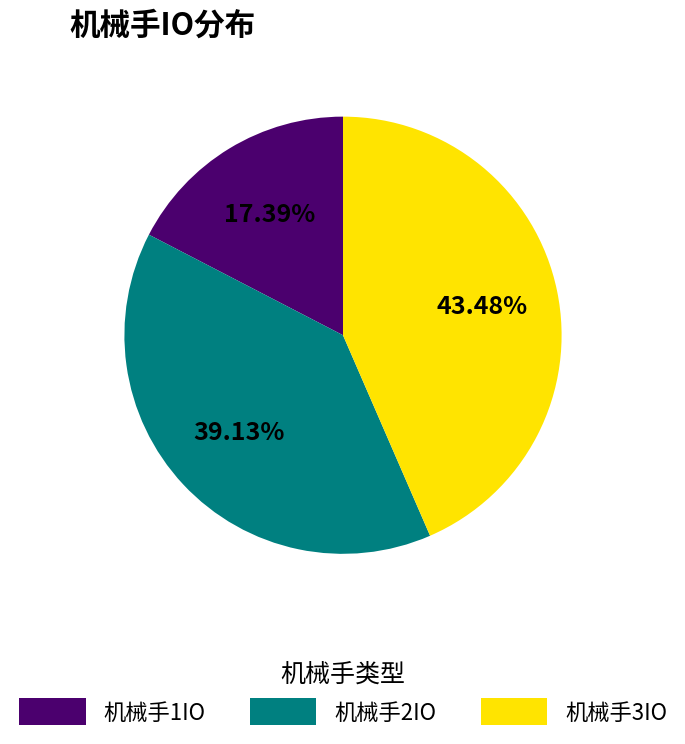

Is there a majority slice in this chart?

No